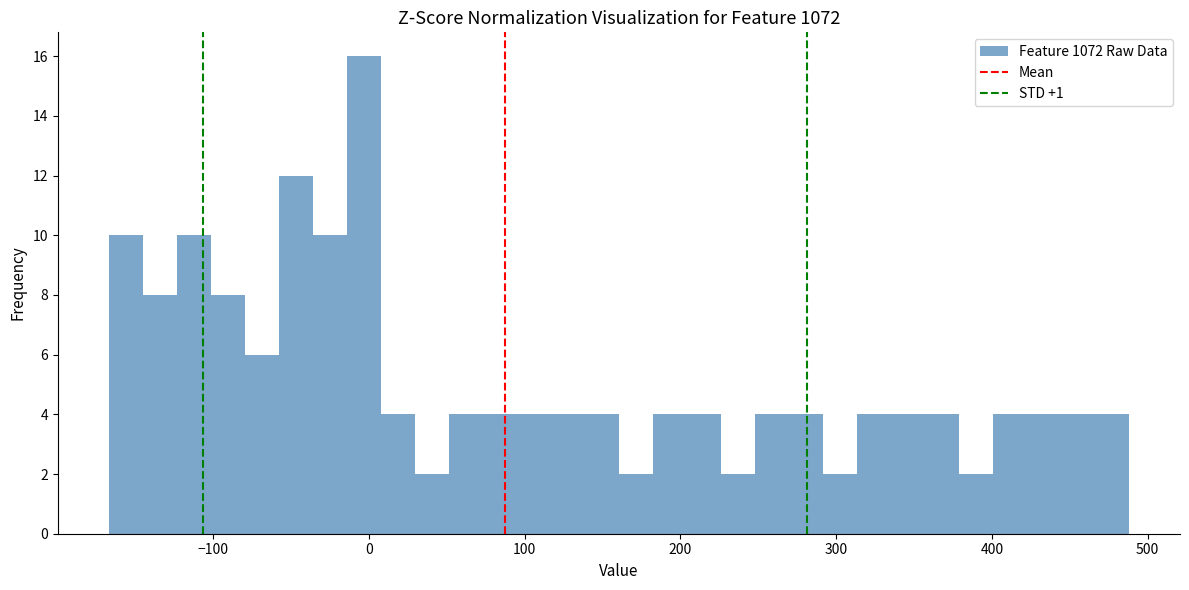

Around what value on the x-axis is the tallest bar? Give the approximate position of its centre, as read against the axis.

0